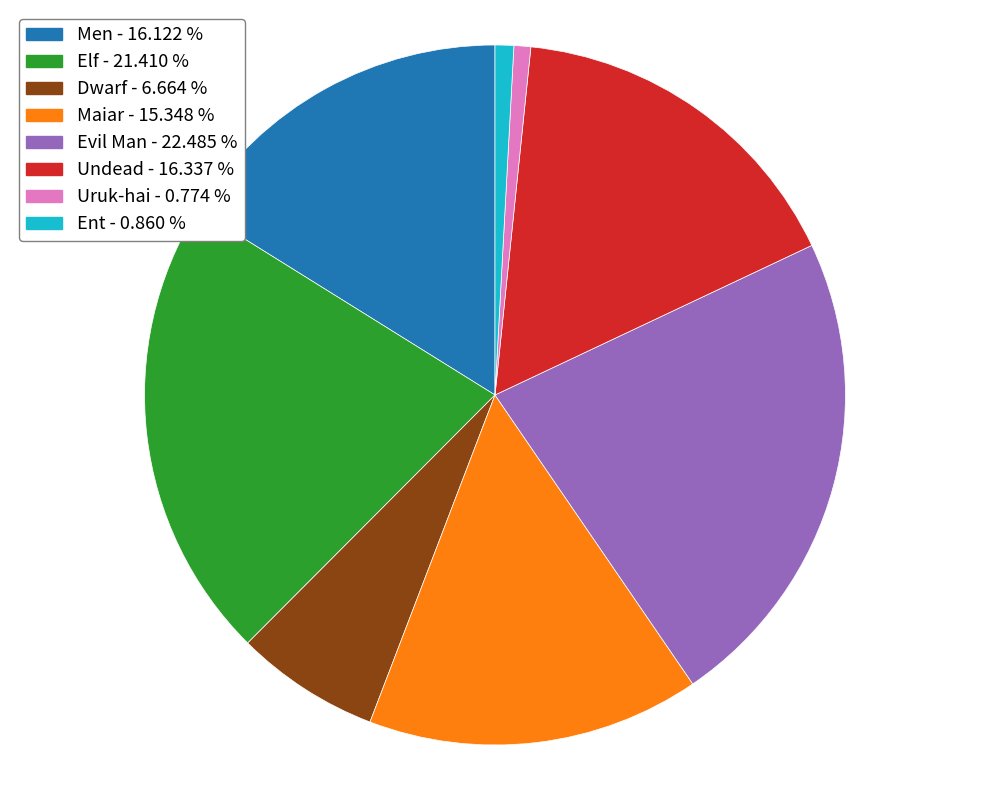

Is the sum of Undead and Dwarf greater than half?

No